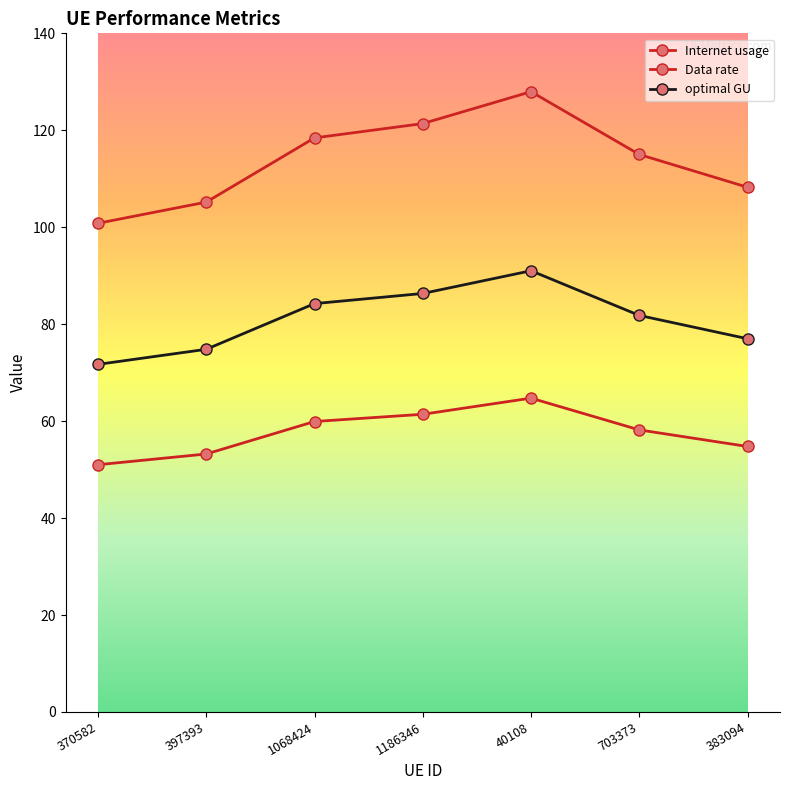

How many lines are shown in the chart?

3